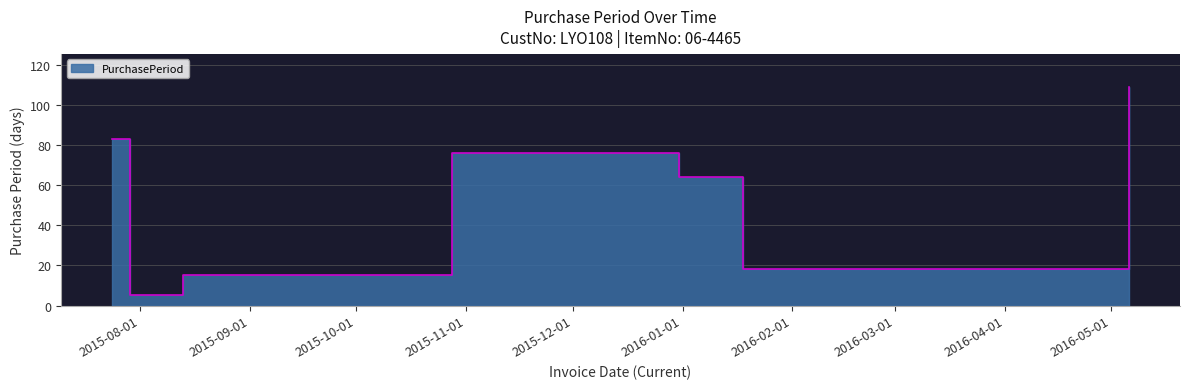

Reading left to right, transcribe all the data shown in this chart.

83	5	15	76	64	18	109